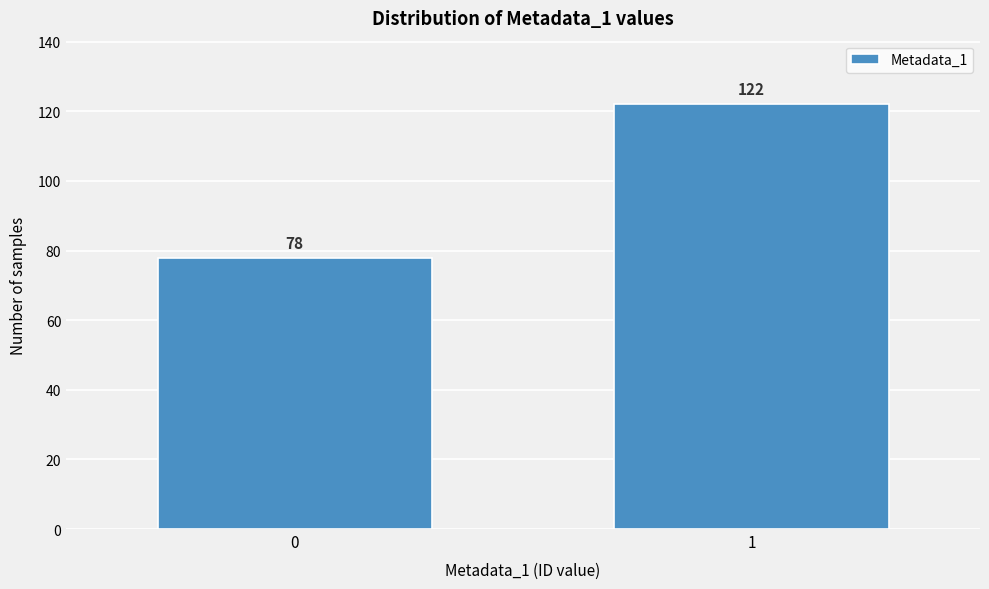

Reading right to left, transcribe all the data shown in this chart.

122	78